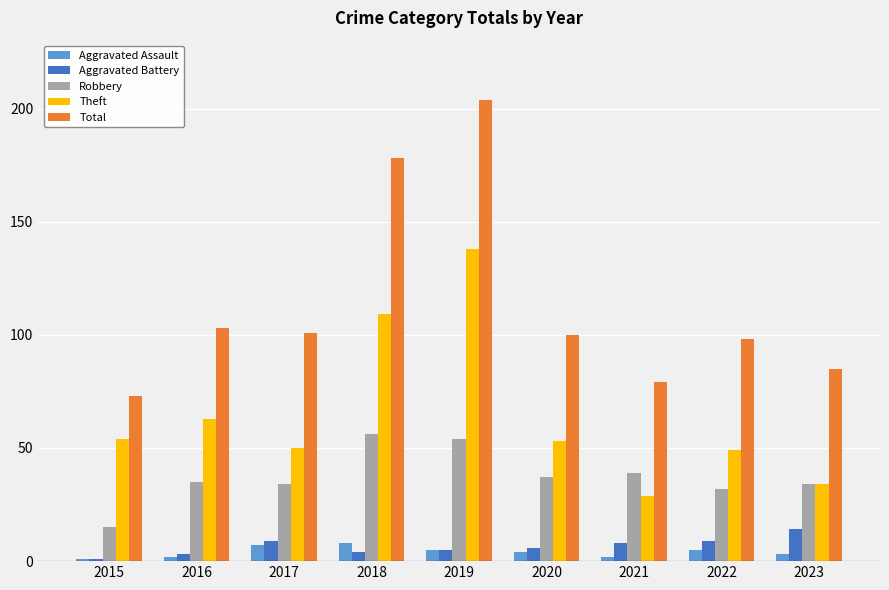

What is the difference between the second highest and minimum values in the Aggravated Battery series?

8